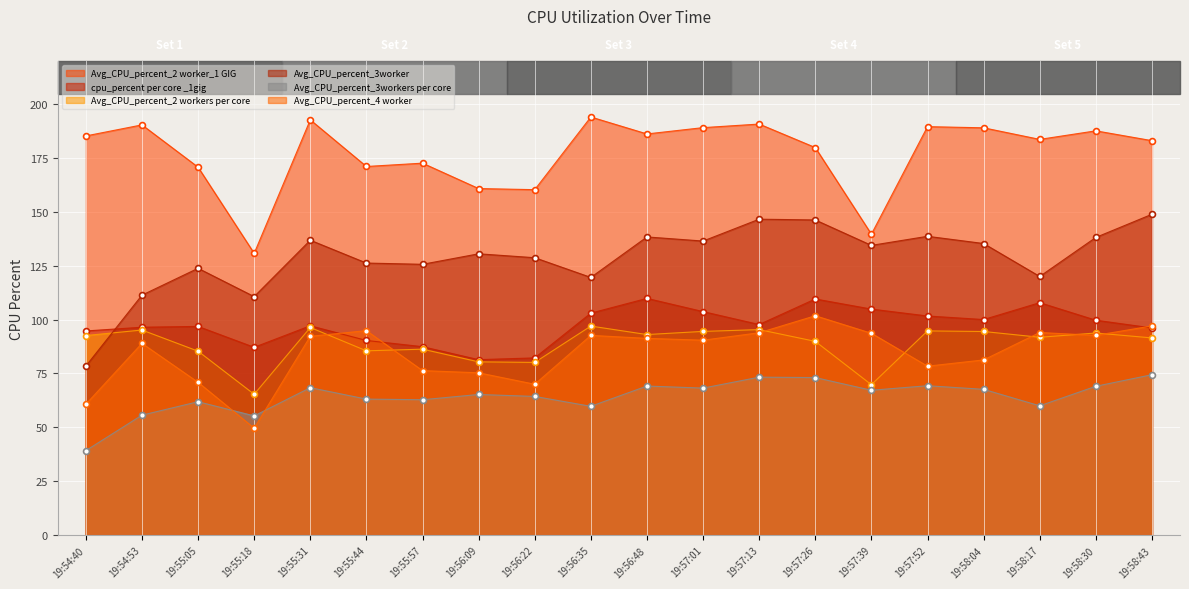

Which series reaches the maximum Y coordinate?

Avg_CPU_percent_2 worker_1 GIG